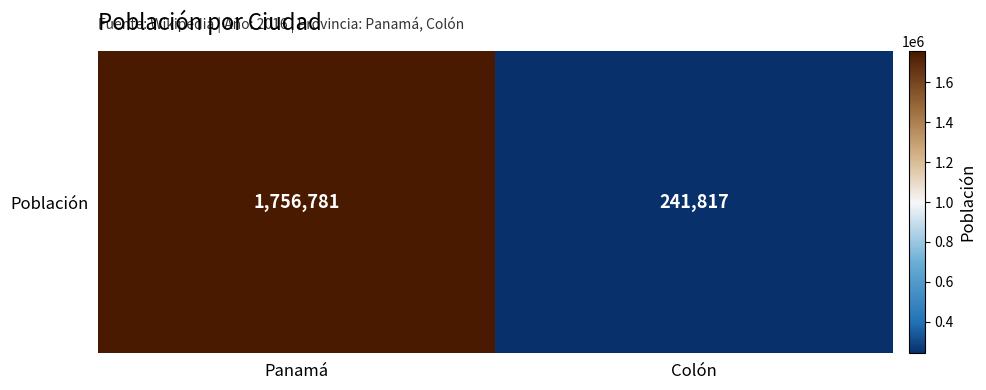

True or false: the data shows 359234 at Colón.

False